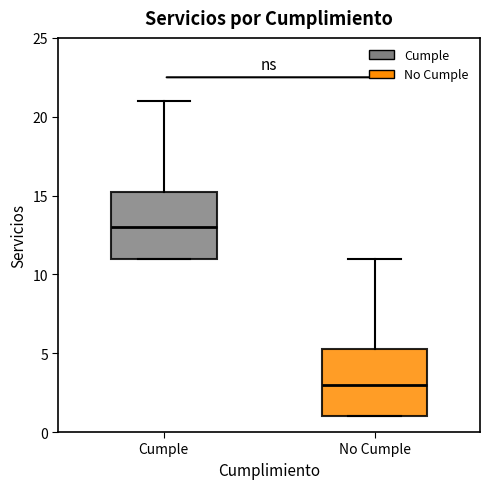

Which box has the lowest median line?

No Cumple